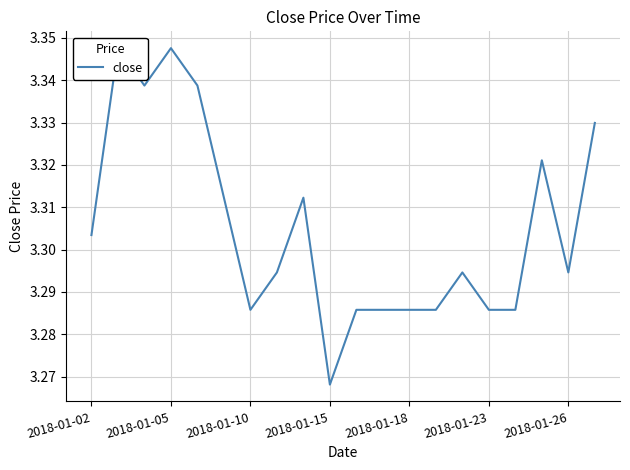

Which label corresponds to the largest value in the chart?

2018-01-05